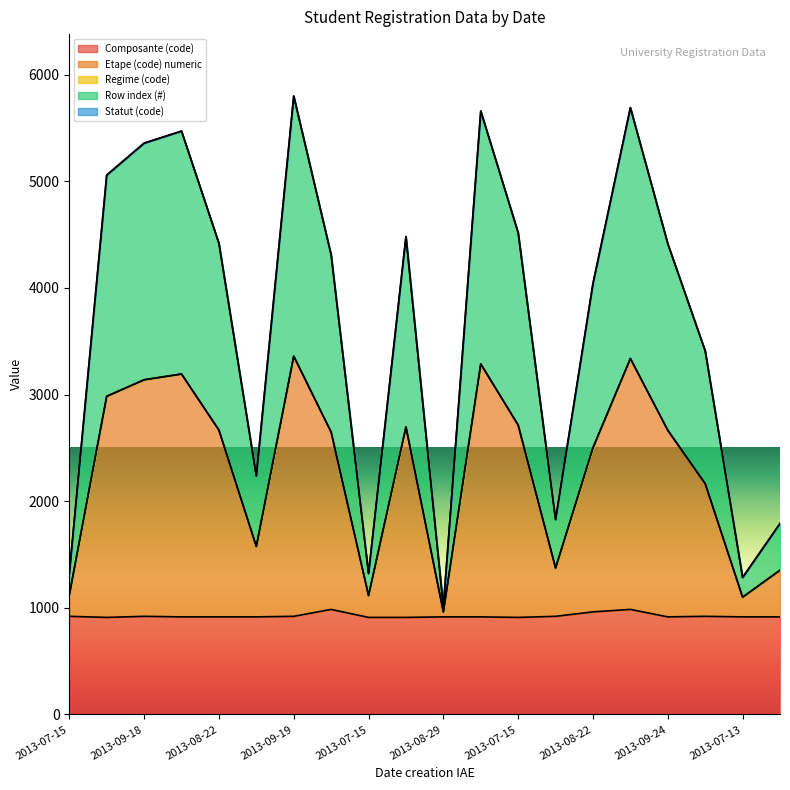

How many interior local peaks does the Row index (#) series have?

5